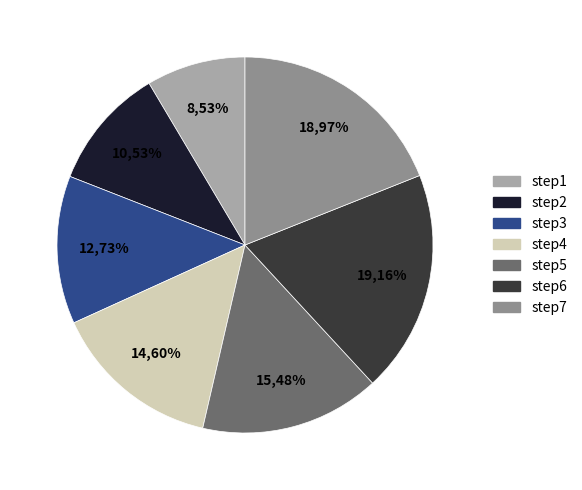

Count the number of slices in the pie.

7